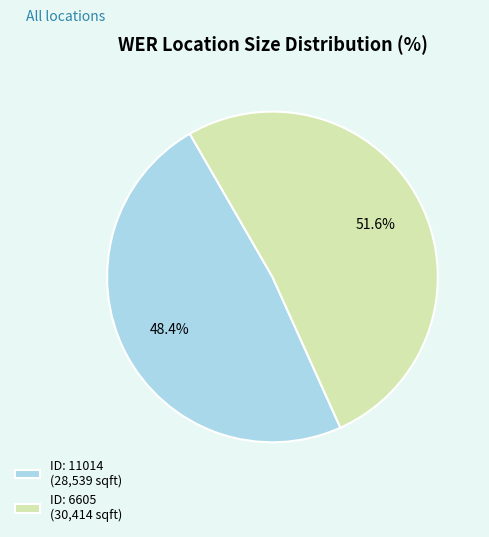

Between ID: 6605 (30,414 sqft) and ID: 11014 (28,539 sqft), which is larger?

ID: 6605 (30,414 sqft)